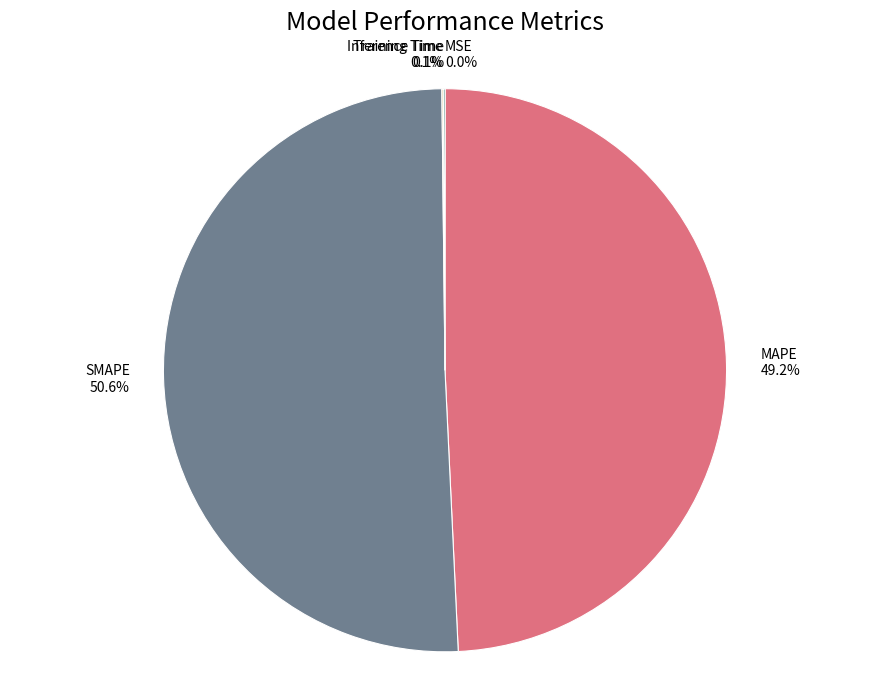

Which category accounts for the majority?

SMAPE